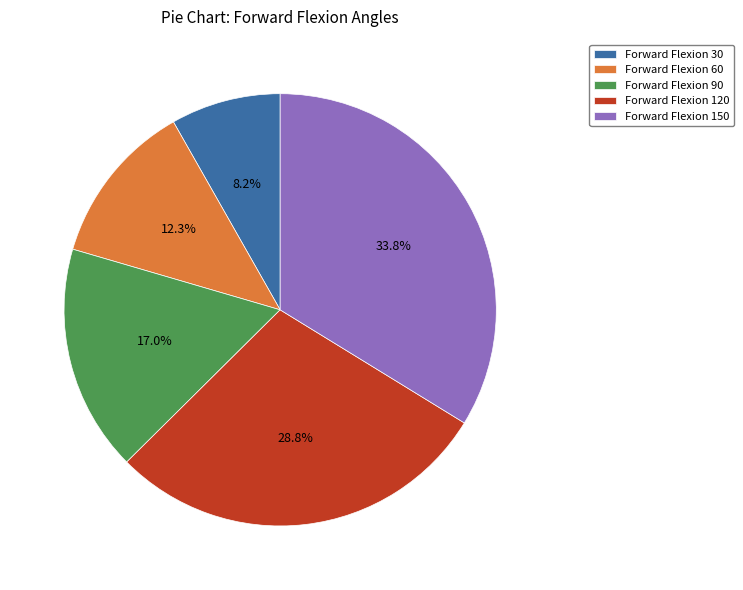

How many segments does this pie chart have?

5